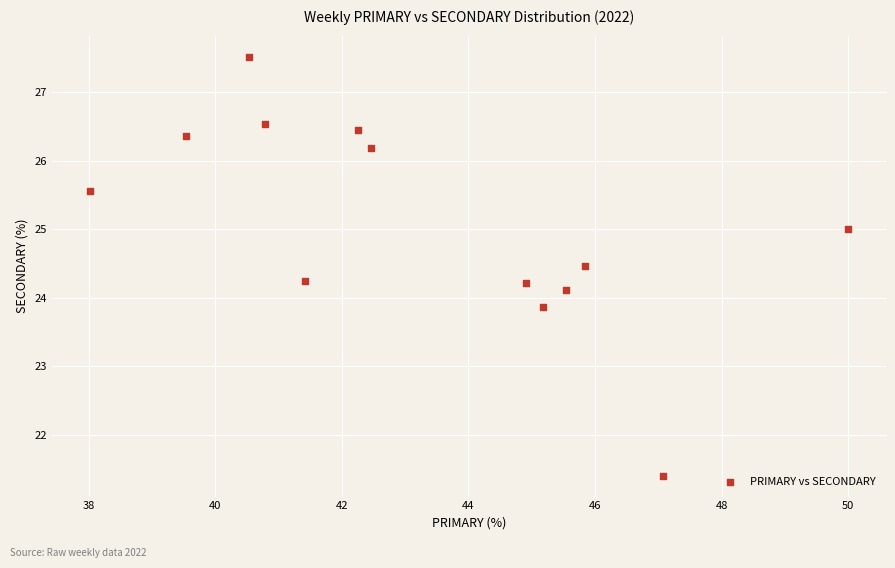

What is the range of X values (max minus min)?

12.0